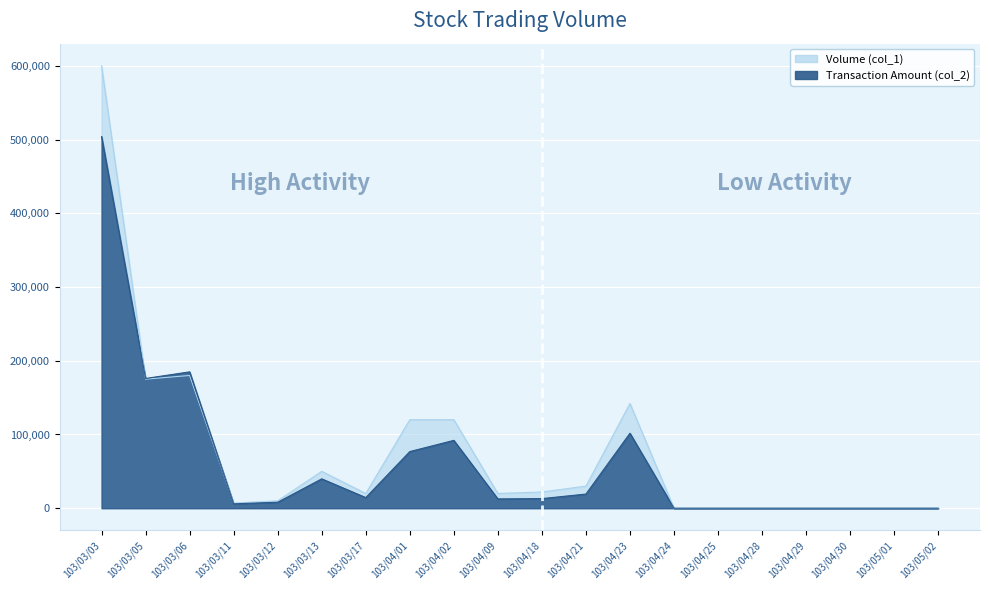

What is the difference between the maximum and minimum values in the Transaction Amount (col_2) series?

504000